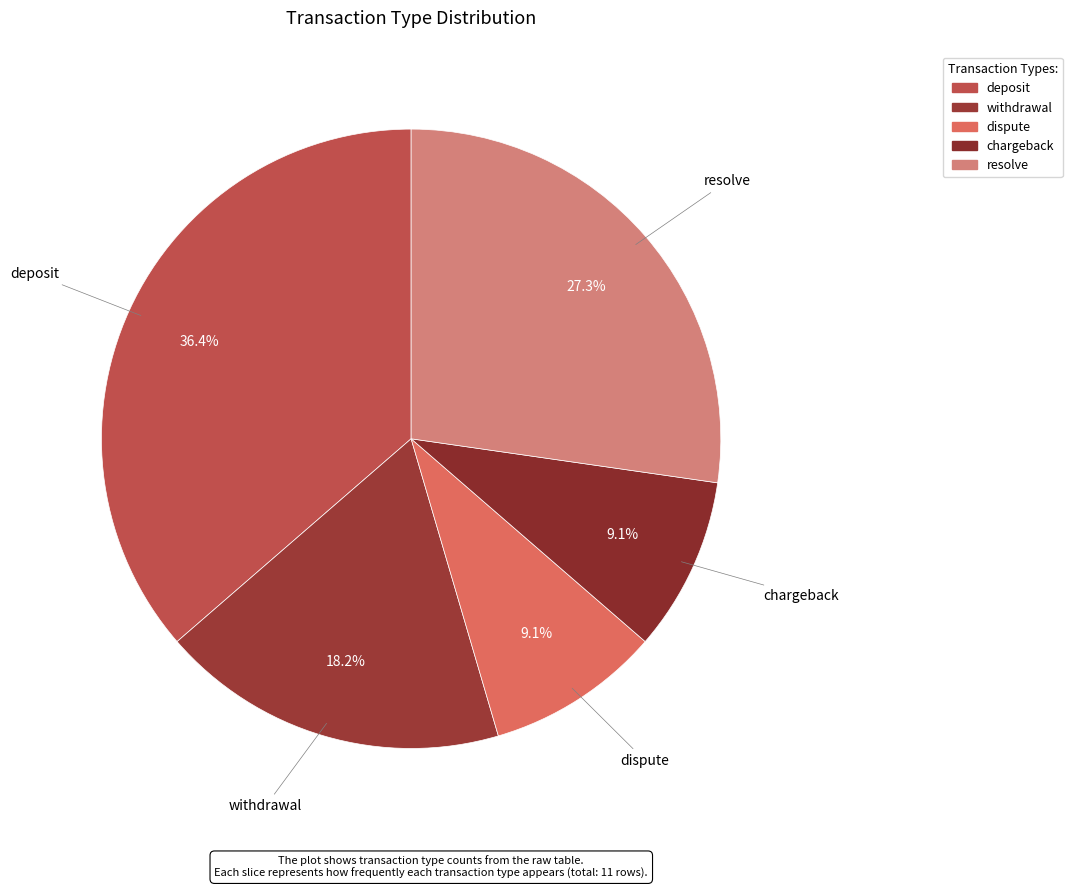

Is the sum of dispute and chargeback greater than half?

No